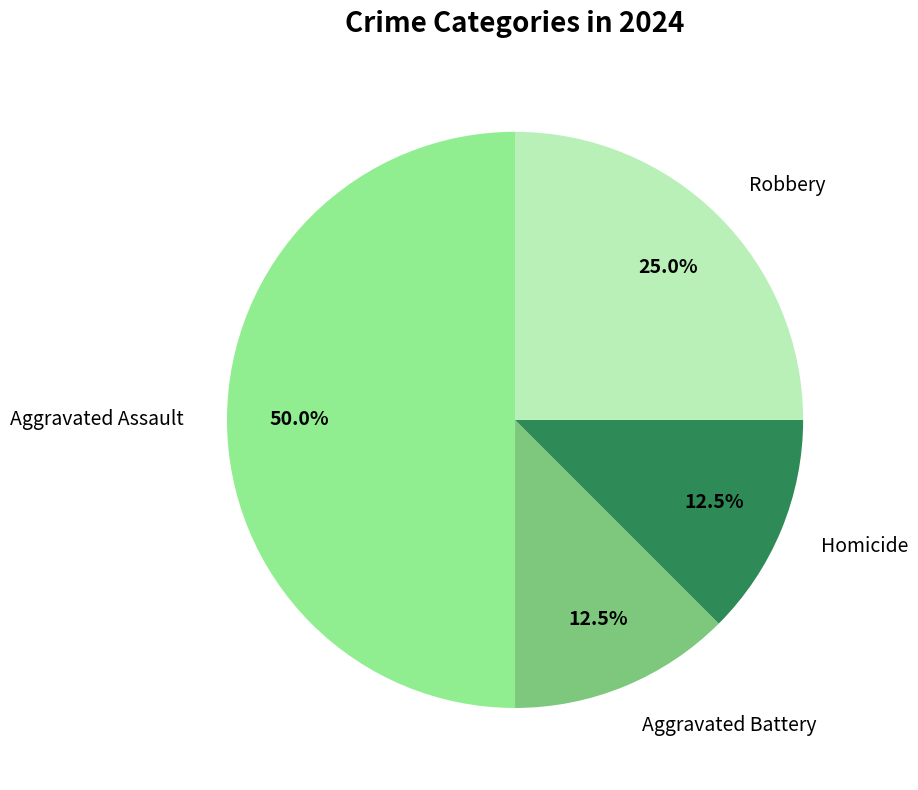

Is Robbery the majority of the pie?

No